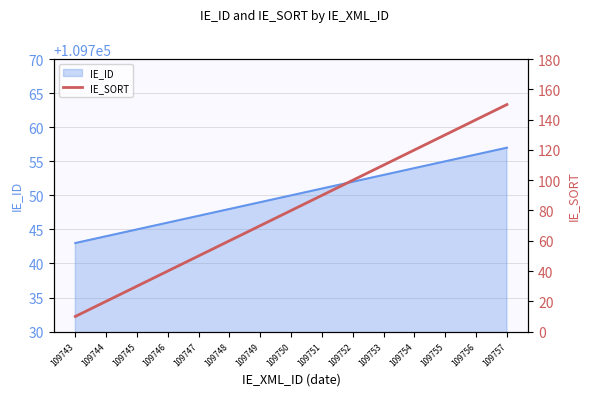

What is the smallest value displayed?

10